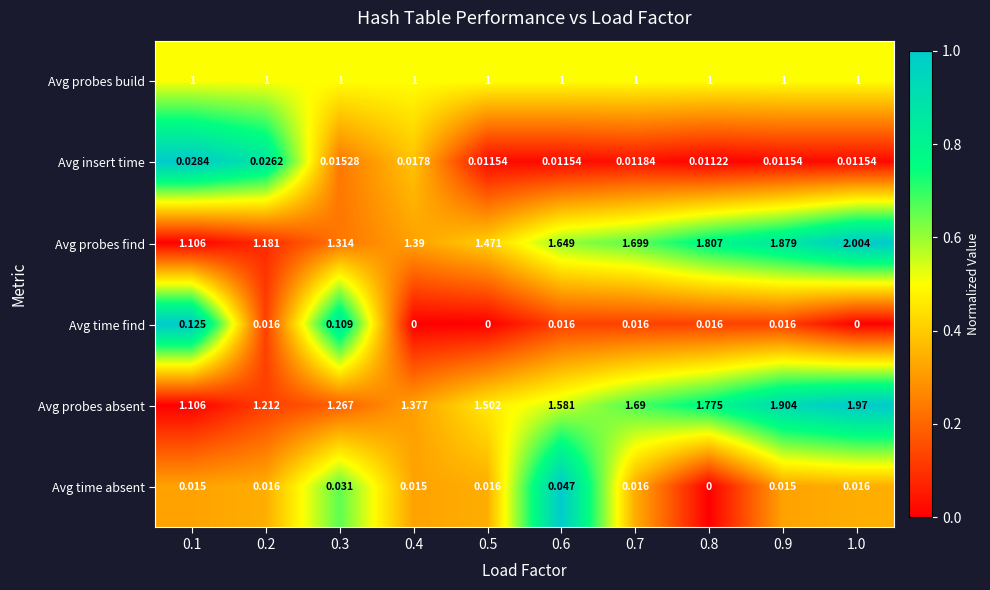

Which category has the highest value across all series?

1.0